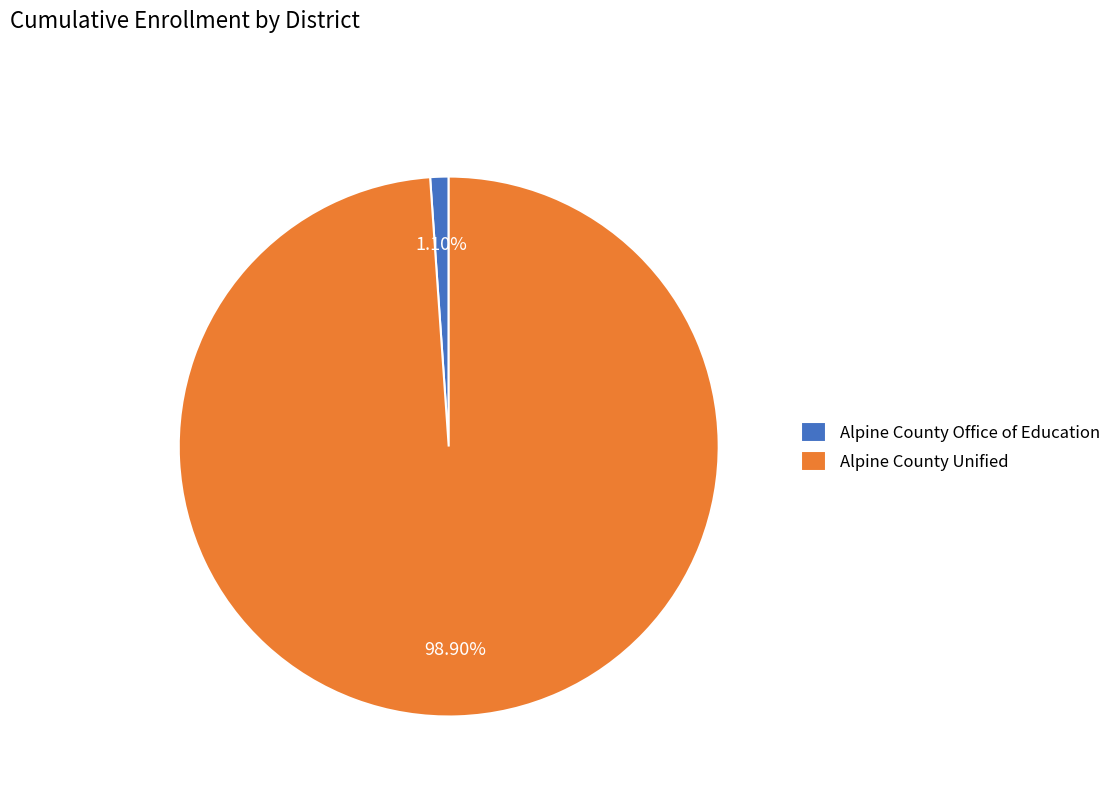

Is it true that Alpine County Office of Education is 1% of the pie?

True